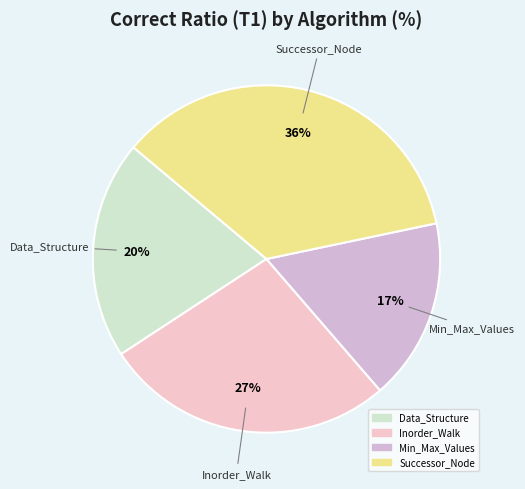

Is Inorder_Walk the majority of the pie?

No